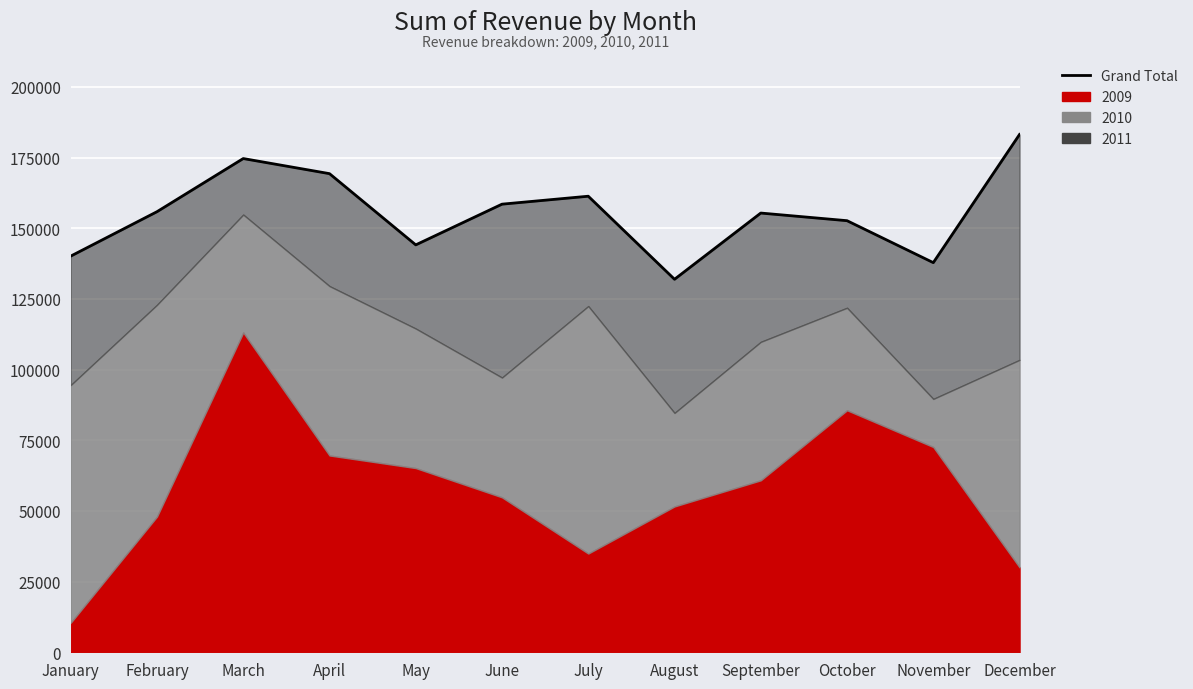

How many lines are shown in the chart?

1